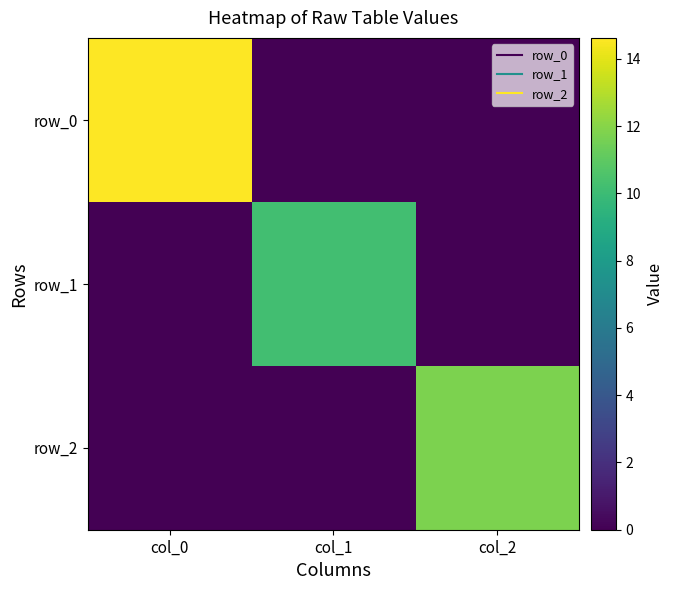

Reading left to right, list all the values displayed in this chart.

row_0: 14.6	0.0	0.0
row_1: 0.0	10.2	0.0
row_2: 0.0	0.0	11.7